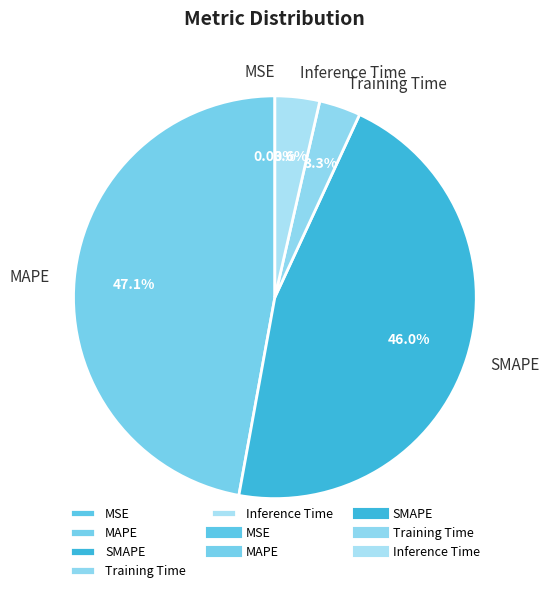

To the nearest percent, what portion does Training Time represent?

3%